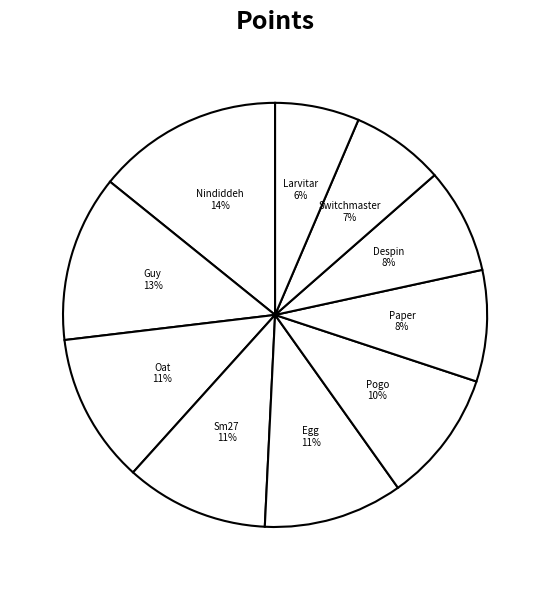

To the nearest percent, what is the average slice percentage?

10%